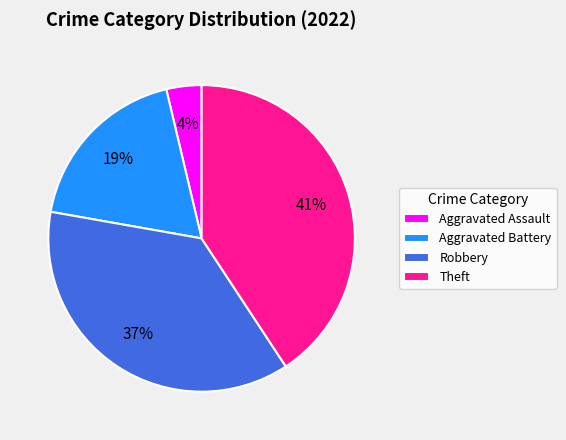

Which slice is the smallest?

Aggravated Assault